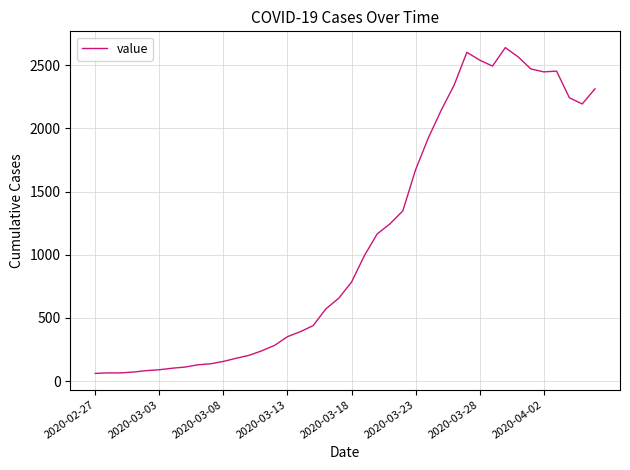

What is the maximum value shown in the chart?

2640